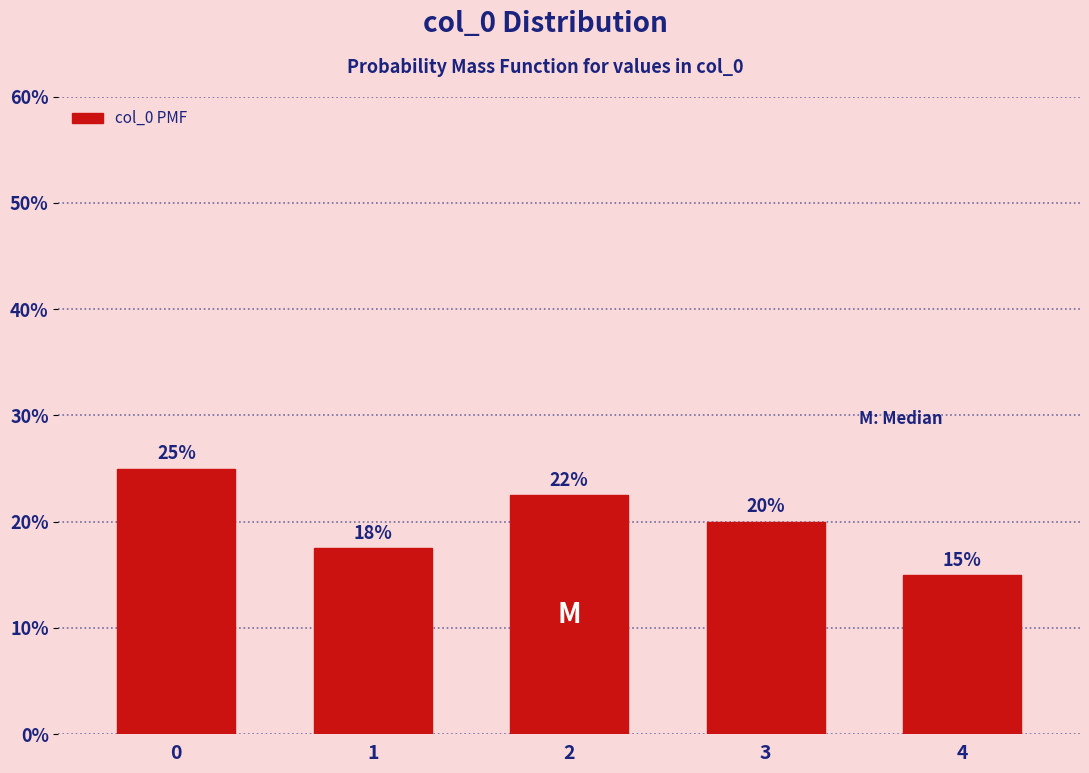

What is the average value?

20.0